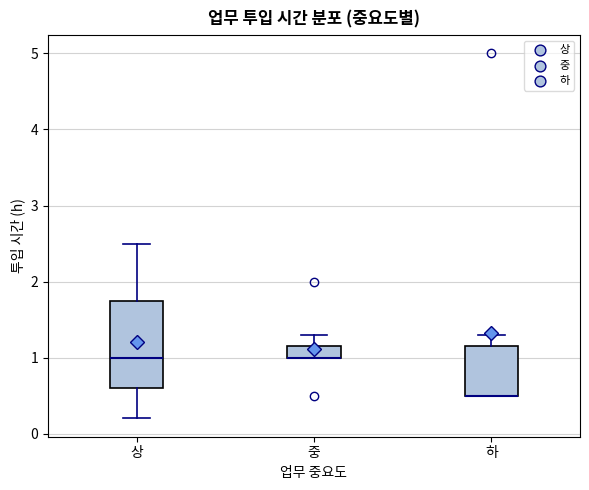

Where is the lower edge of the box for 상 on the y-axis? The values are not printed on the chart, so give them approximately, as read against the axis.

0.6